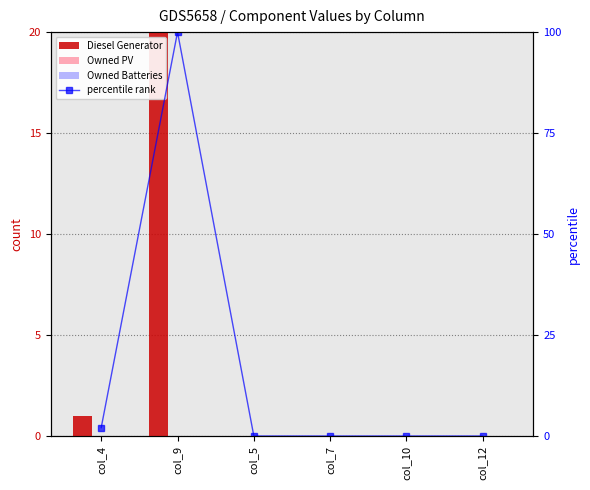

Reading left to right, list all the values displayed in this chart.

Diesel Generator: col_4=1.0	col_9=48.0	col_5=0.0	col_7=0.0	col_10=0.0	col_12=0.0
Owned PV: col_4=0.0	col_9=0.0	col_5=0.0	col_7=0.0	col_10=0.0	col_12=0.0
Owned Batteries: col_4=0.0	col_9=0.0	col_5=0.0	col_7=0.0	col_10=0.0	col_12=0.0
percentile rank: col_4=2.1	col_9=100.0	col_5=0.0	col_7=0.0	col_10=0.0	col_12=0.0